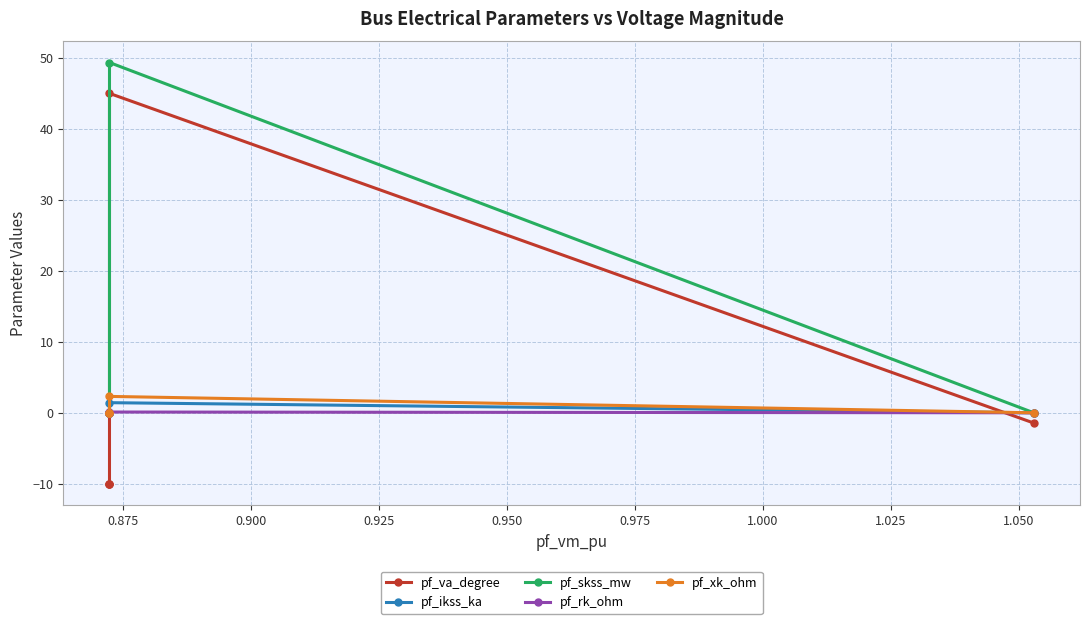

Does the chart display data point markers on the line(s)?

Yes